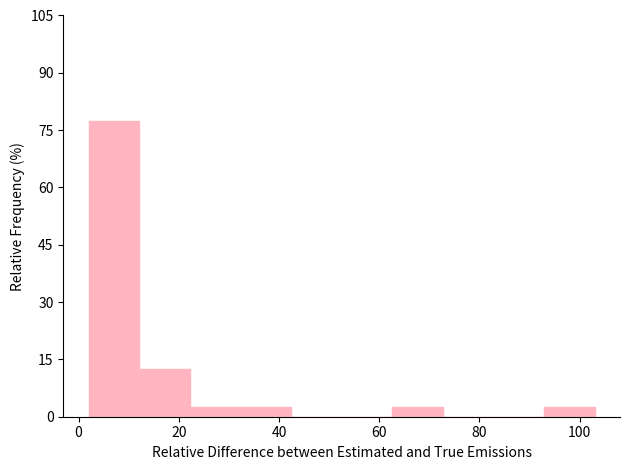

Reading left to right, transcribe this chart: for each bar, give the range it covers on the x-axis and its height. Neither the bar edges nor the heights are printed on the chart, so give them approximately, as read against the axes.

2 to 12: 78
12 to 22: 12
22 to 32: 2
32 to 42: 2
42 to 52: 0
52 to 62: 0
62 to 72: 2
72 to 82: 0
82 to 92: 0
92 to 104: 2